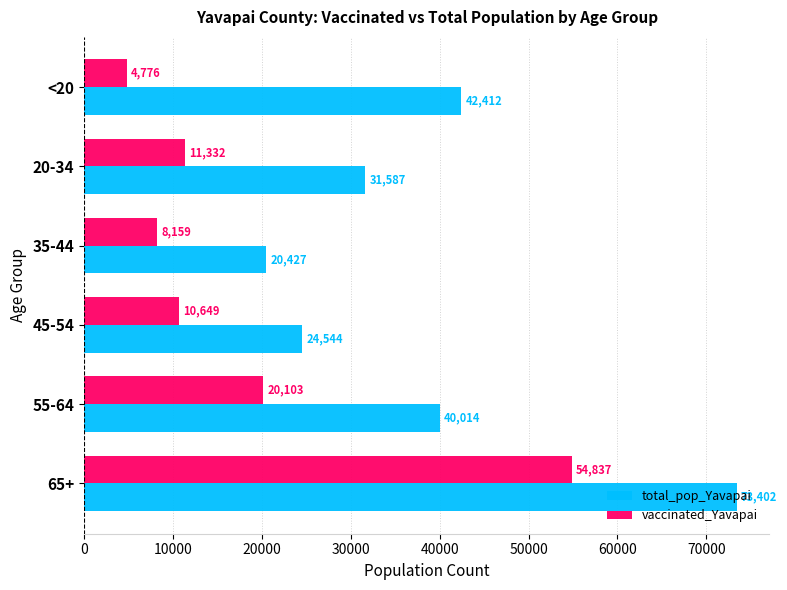

What is the minimum value for vaccinated_Yavapai?

4776